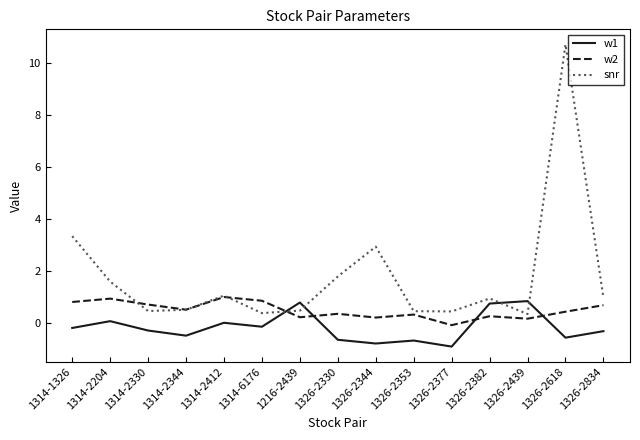

After their last crossing, which series has the higher values: w1 or w2?

w2